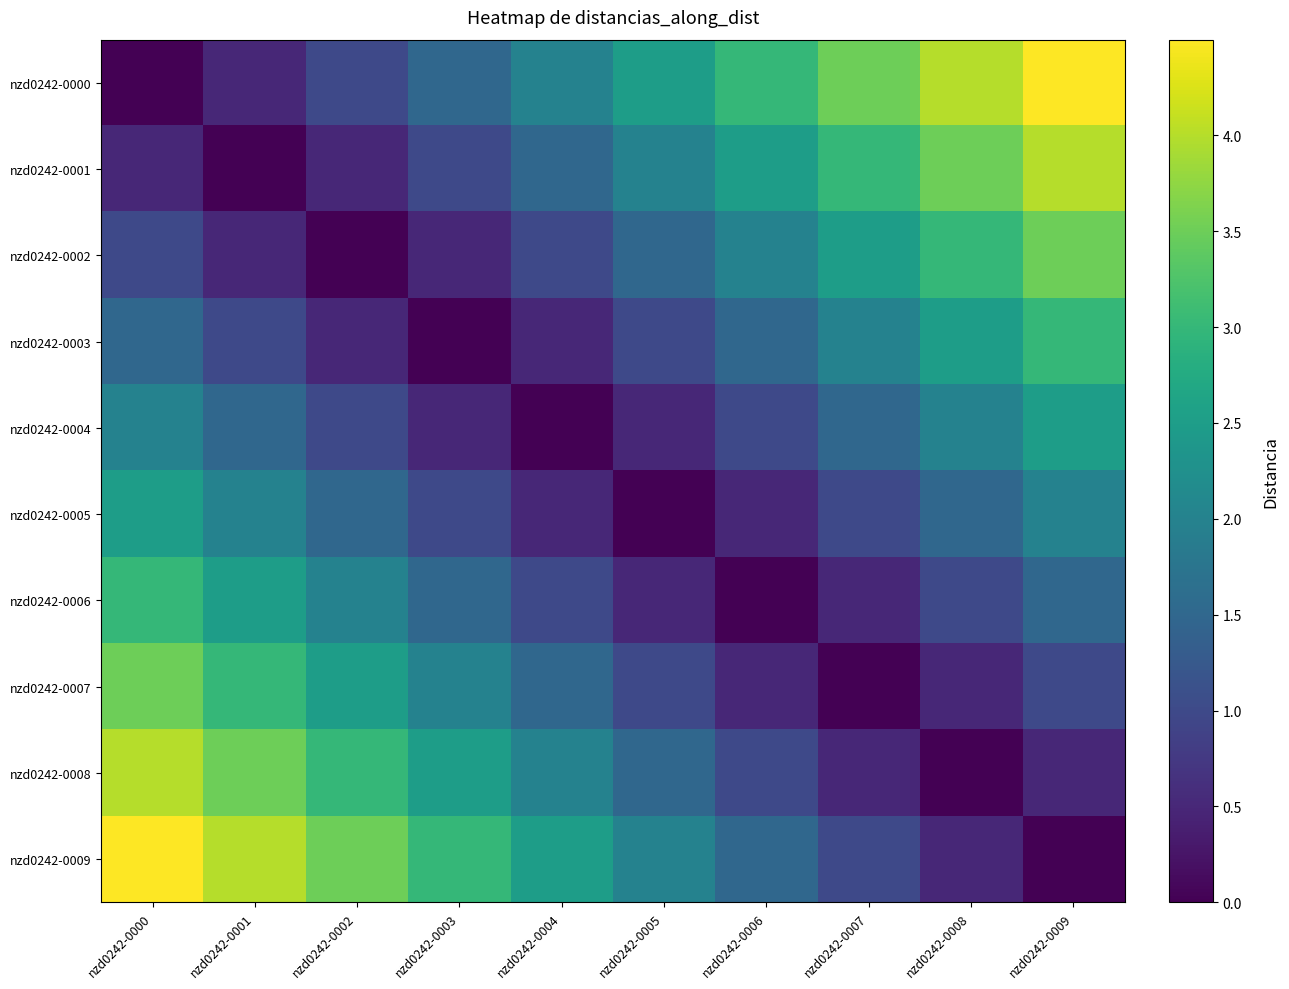

Rank the series by their maximum value, from highest to lowest.

nzd0242-0000, nzd0242-0009, nzd0242-0001, nzd0242-0008, nzd0242-0007, nzd0242-0002, nzd0242-0006, nzd0242-0003, nzd0242-0005, nzd0242-0004